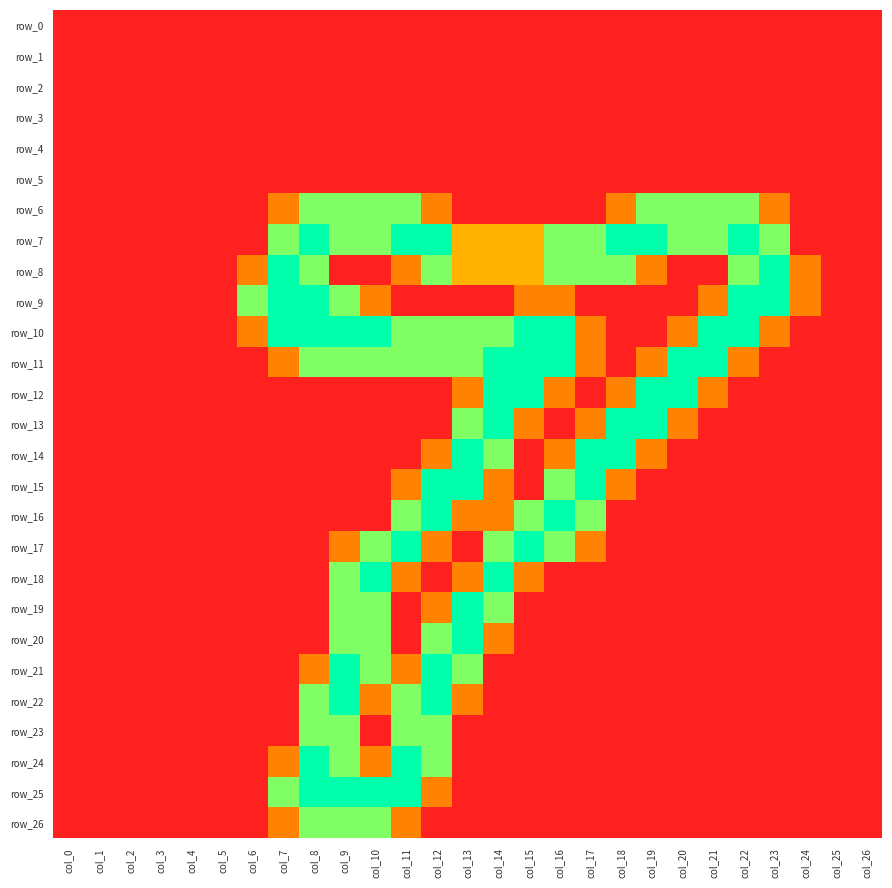

What is the average value of the row_11 series?

0.8